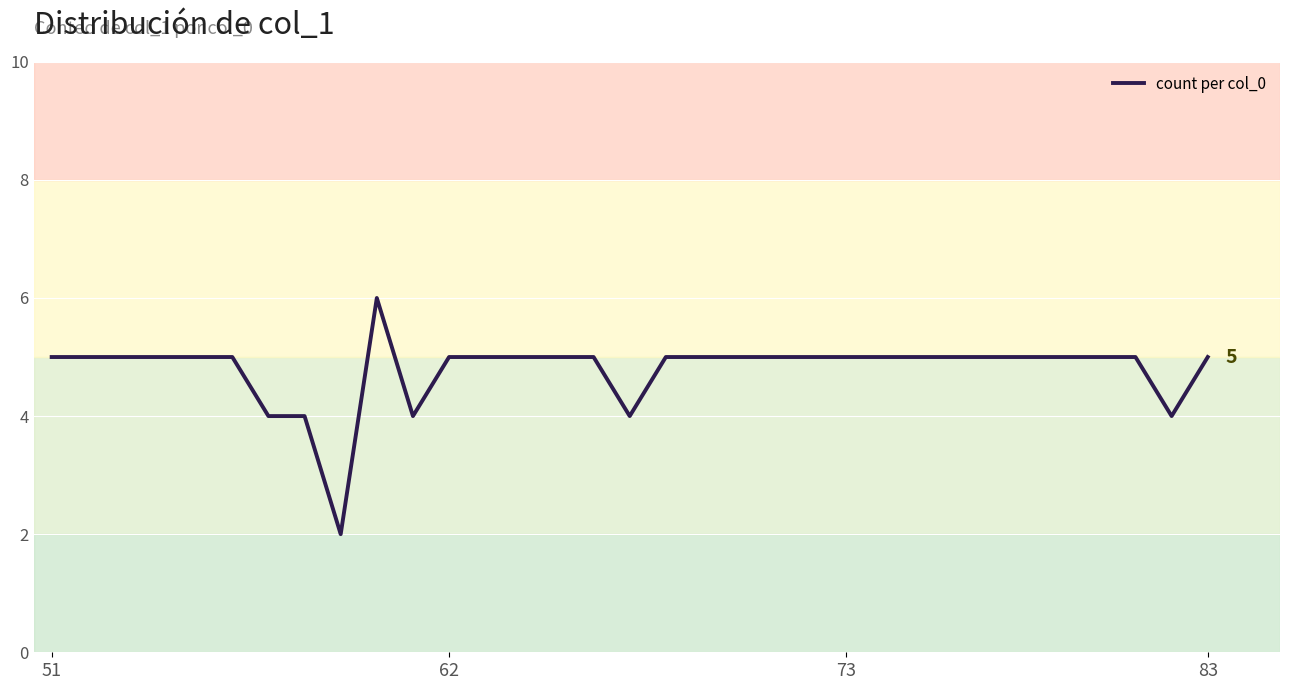

What is the difference between the maximum and minimum values?

4